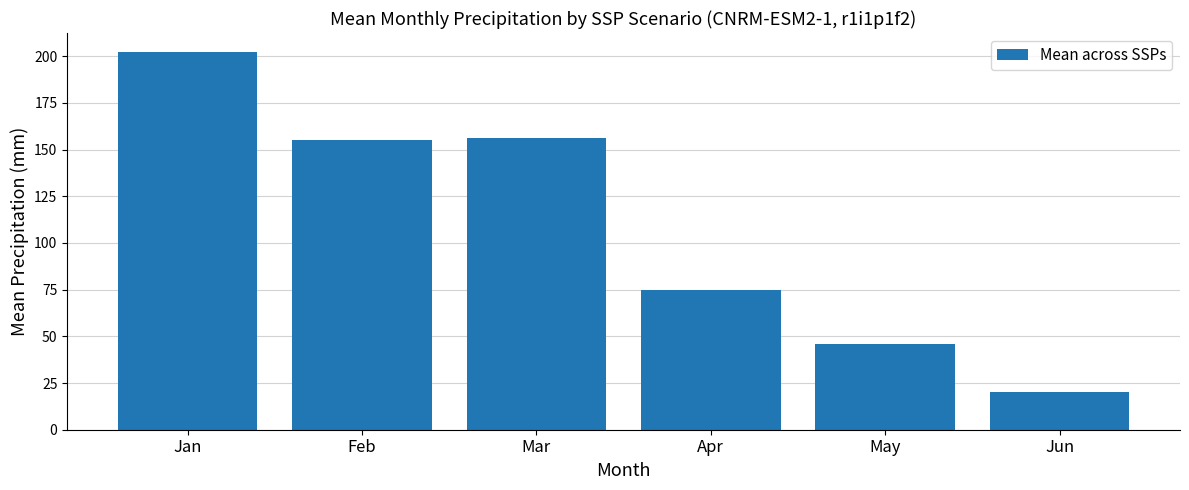

The chart shows a value of 156.4 at Mar. True or false?

True